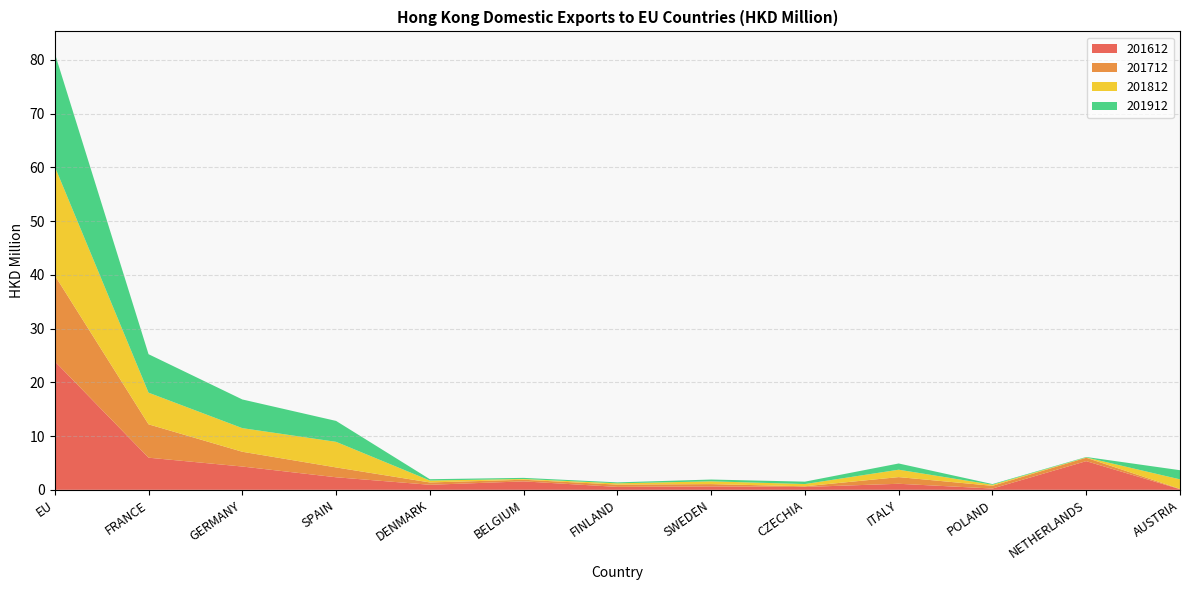

Reading left to right, transcribe all the data shown in this chart.

201612: EU=23.9	FRANCE=6.0	GERMANY=4.3	SPAIN=2.3	DENMARK=0.9	BELGIUM=1.6	FINLAND=0.5	SWEDEN=0.6	CZECHIA=0.5	ITALY=1.1	POLAND=0.2	NETHERLANDS=5.3	AUSTRIA=0.1
201712: EU=16.0	FRANCE=6.2	GERMANY=2.7	SPAIN=1.8	DENMARK=0.4	BELGIUM=0.3	FINLAND=0.4	SWEDEN=0.4	CZECHIA=0.1	ITALY=1.2	POLAND=0.5	NETHERLANDS=0.6	AUSTRIA=0.1
201812: EU=20.2	FRANCE=5.9	GERMANY=4.4	SPAIN=4.8	DENMARK=0.4	BELGIUM=0.1	FINLAND=0.2	SWEDEN=0.5	CZECHIA=0.4	ITALY=1.4	POLAND=0.2	NETHERLANDS=0.1	AUSTRIA=1.8
201912: EU=21.1	FRANCE=7.2	GERMANY=5.3	SPAIN=3.9	DENMARK=0.2	BELGIUM=0.2	FINLAND=0.2	SWEDEN=0.3	CZECHIA=0.4	ITALY=1.2	POLAND=0.1	NETHERLANDS=0.1	AUSTRIA=1.7